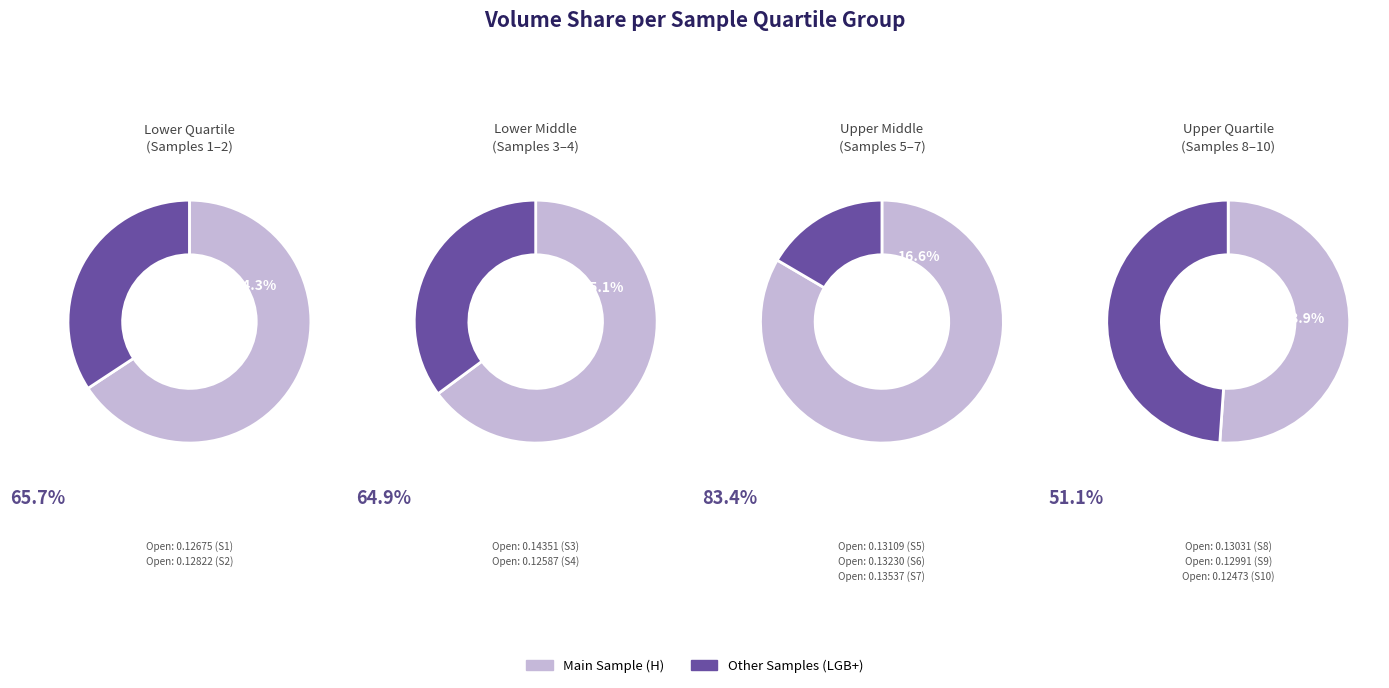

Does Sample 5 account for over 50% of the chart?

No